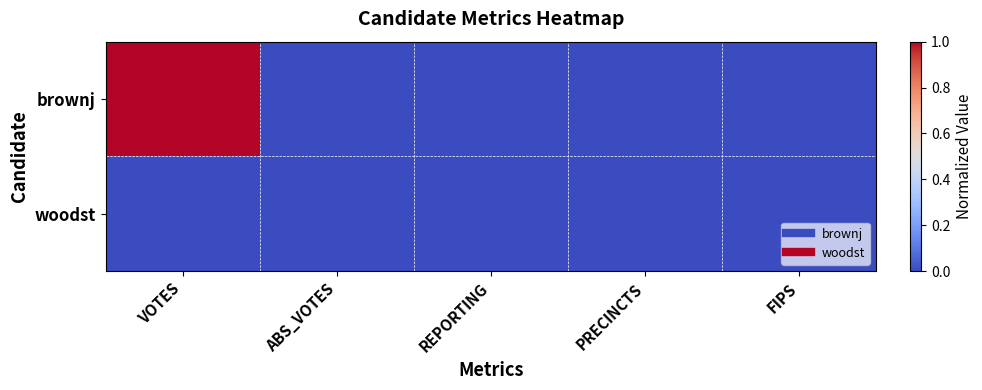

What is the difference between the highest and lowest values at VOTES?

1